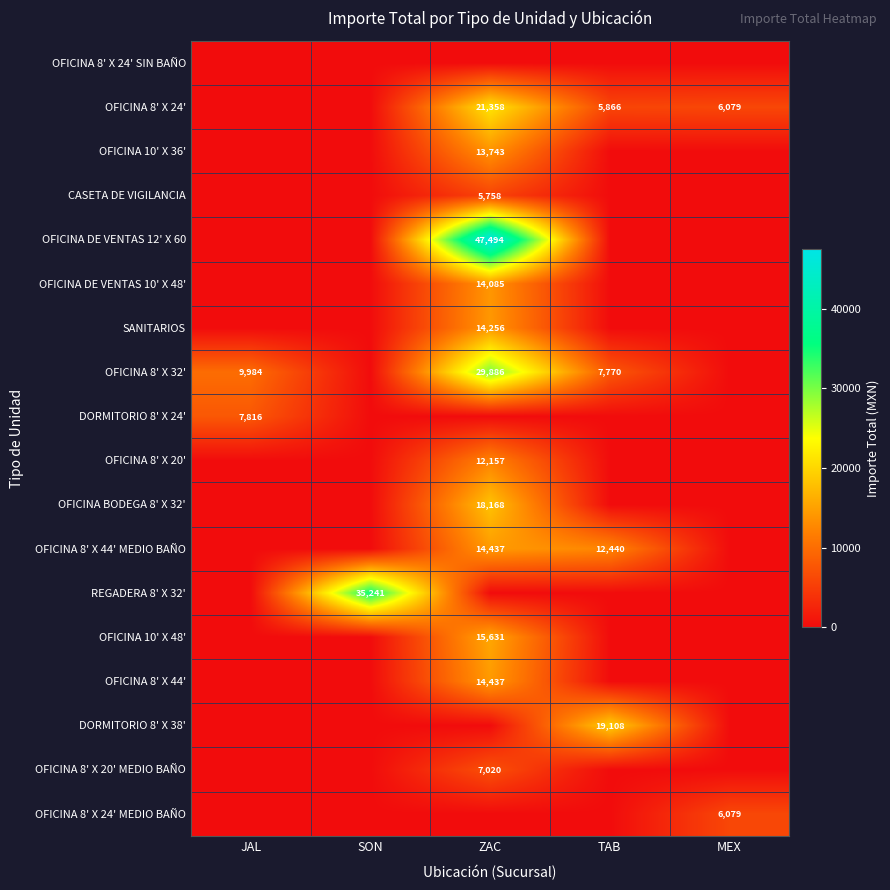

At which category does the chart reach its peak across all series?

ZAC